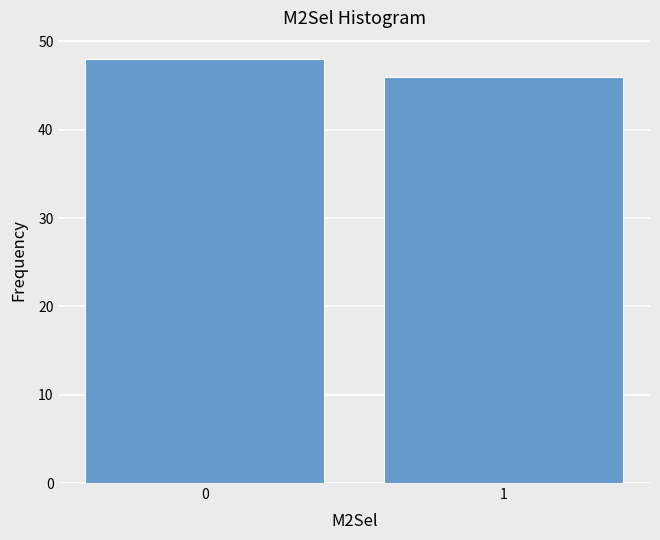

Reading left to right, extract all data points from this chart.

48	46